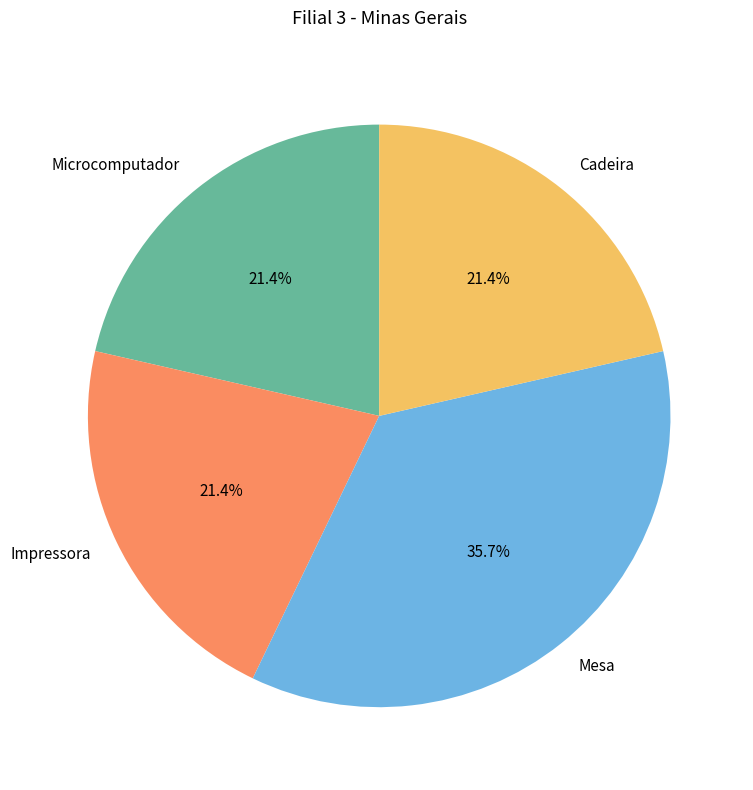

Is it true that Cadeira is 21% of the pie?

True